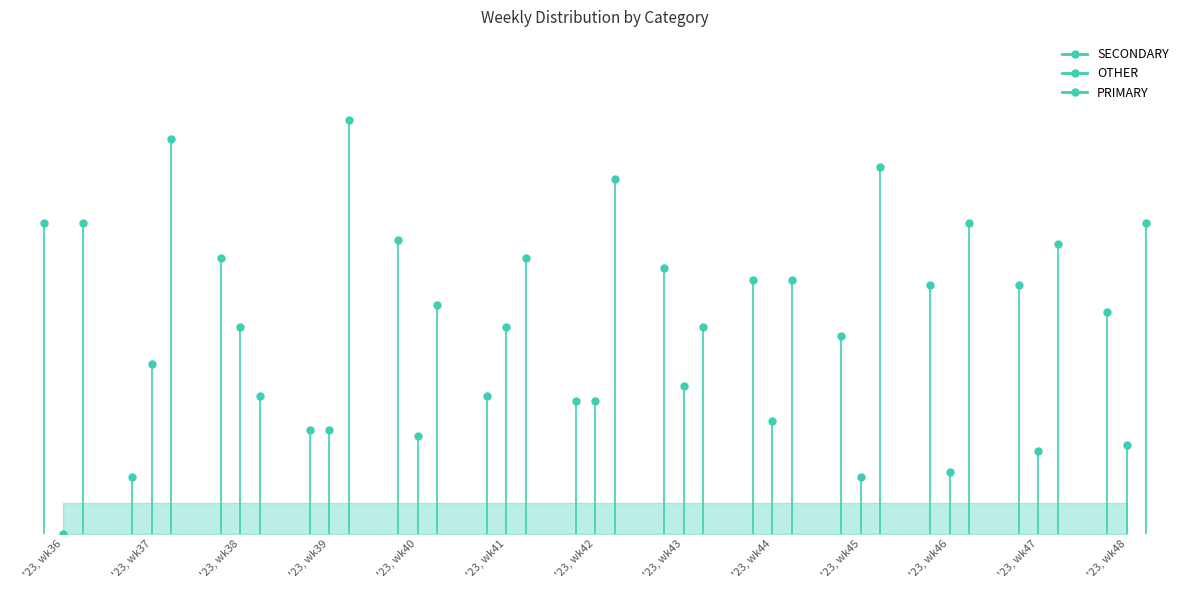

Which series has the largest range (max minus min)?

PRIMARY